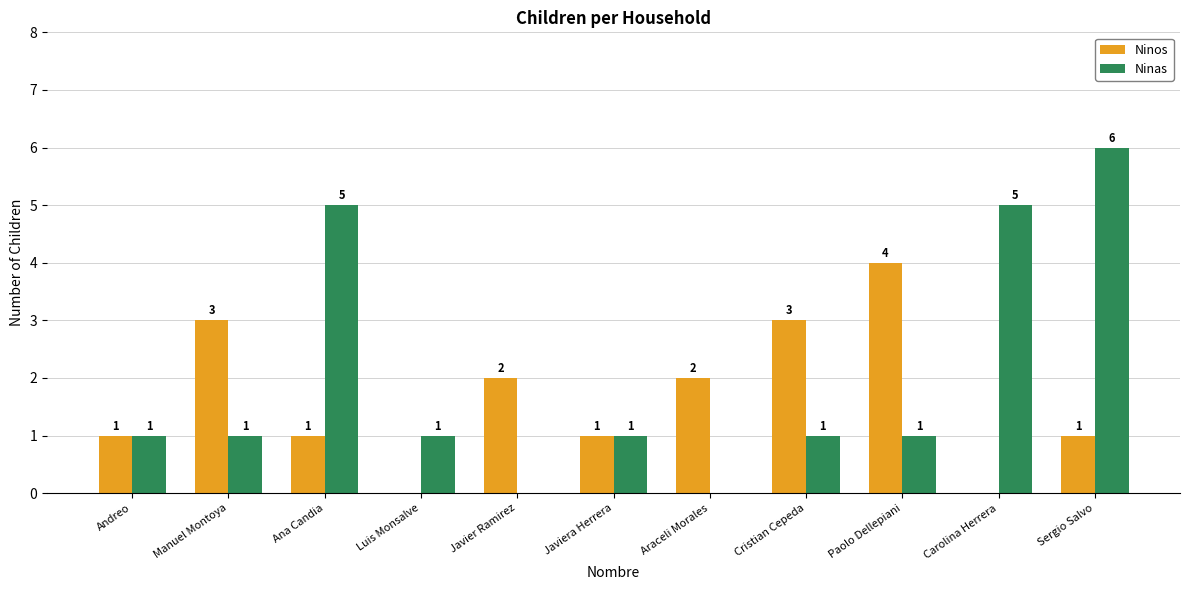

Which series has the largest total across all categories?

Ninas